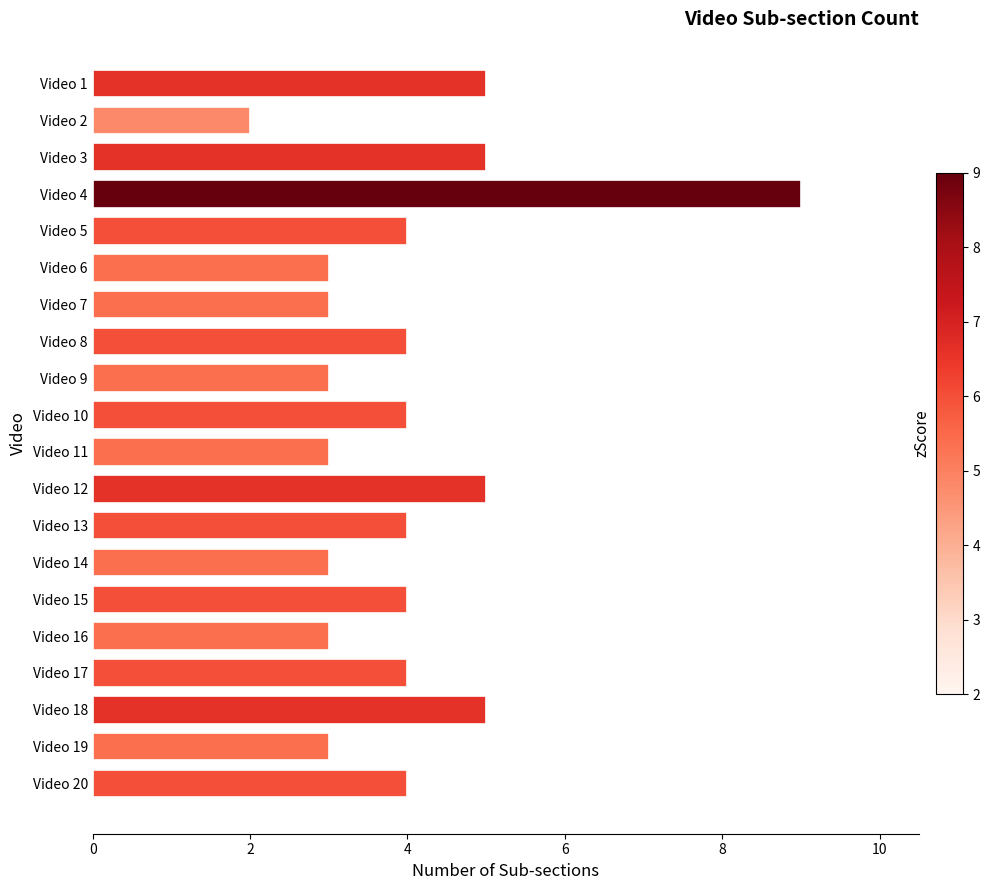

What is the average value?

4